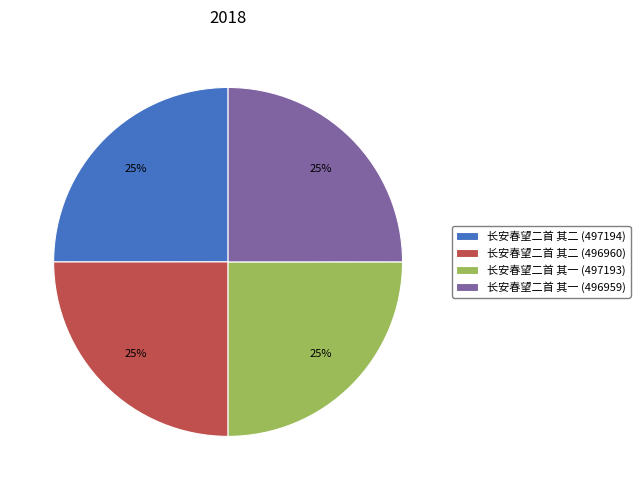

Approximately how many times larger is the value at 长安春望二首 其二 (497194) compared to 长安春望二首 其二 (496960)?

1.0